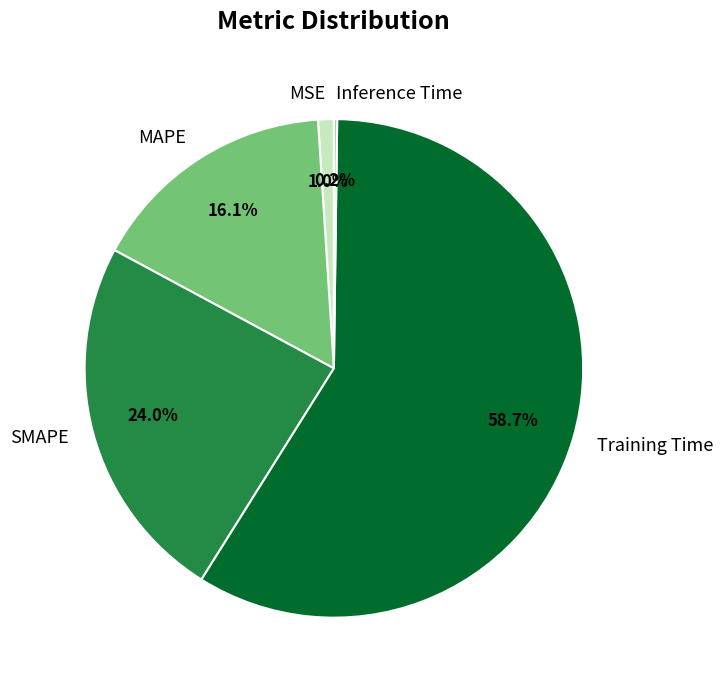

What percentage is the Training Time slice, to the nearest percent?

59%